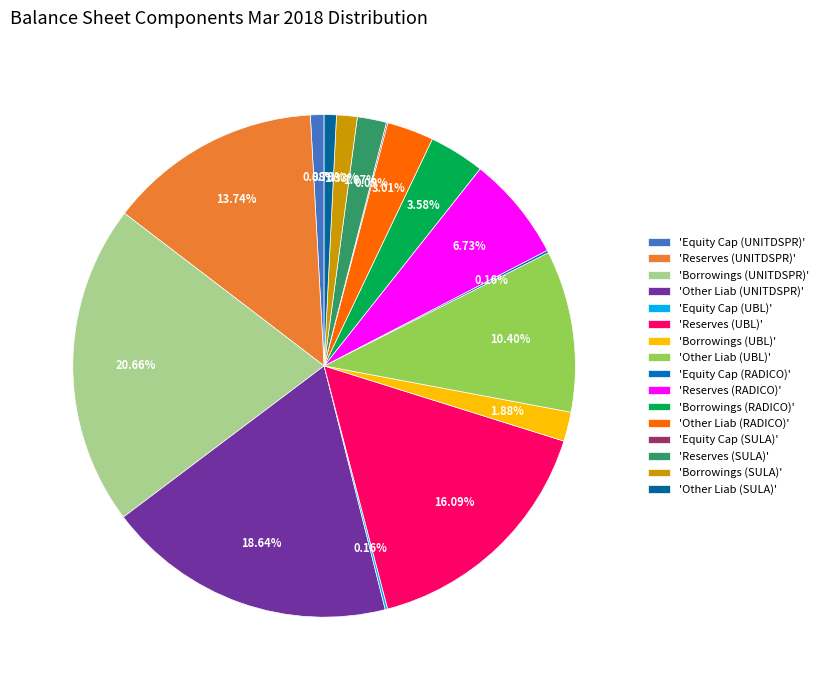

Which slice is the largest?

'Borrowings (UNITDSPR)'